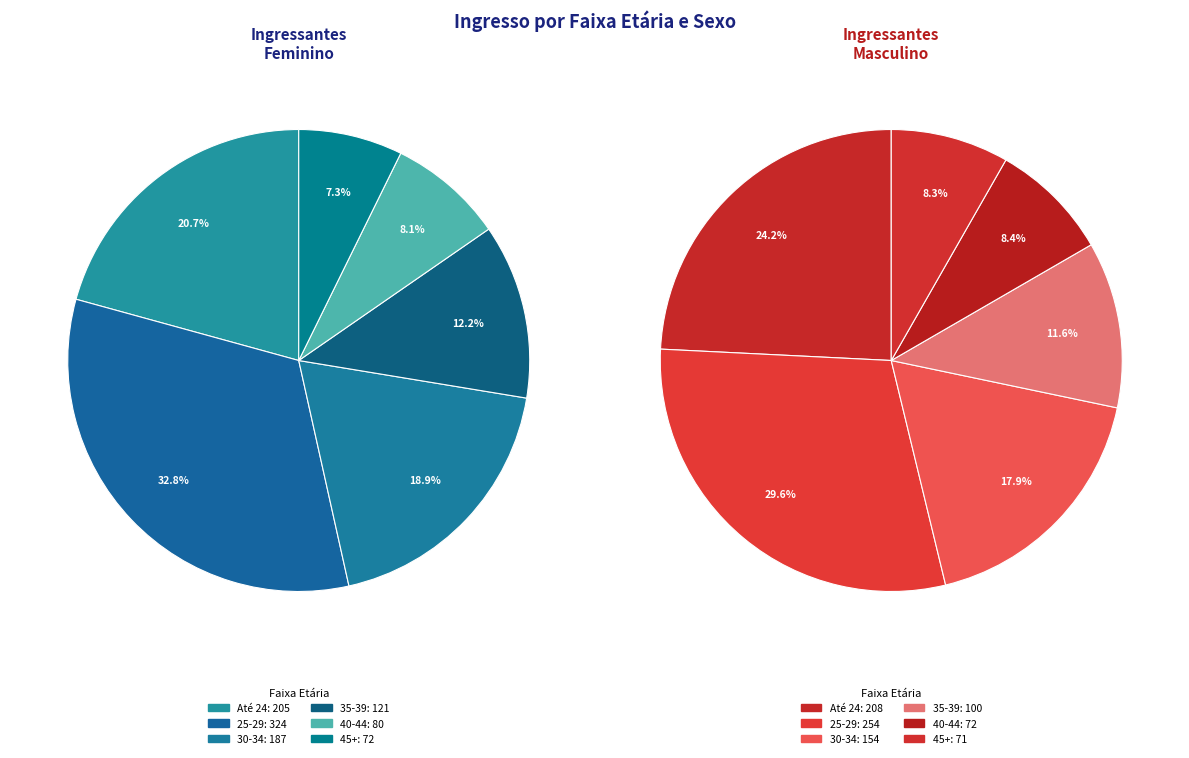

Is the sum of De 35 a 39 anos and De 25 a 29 anos greater than half?

No